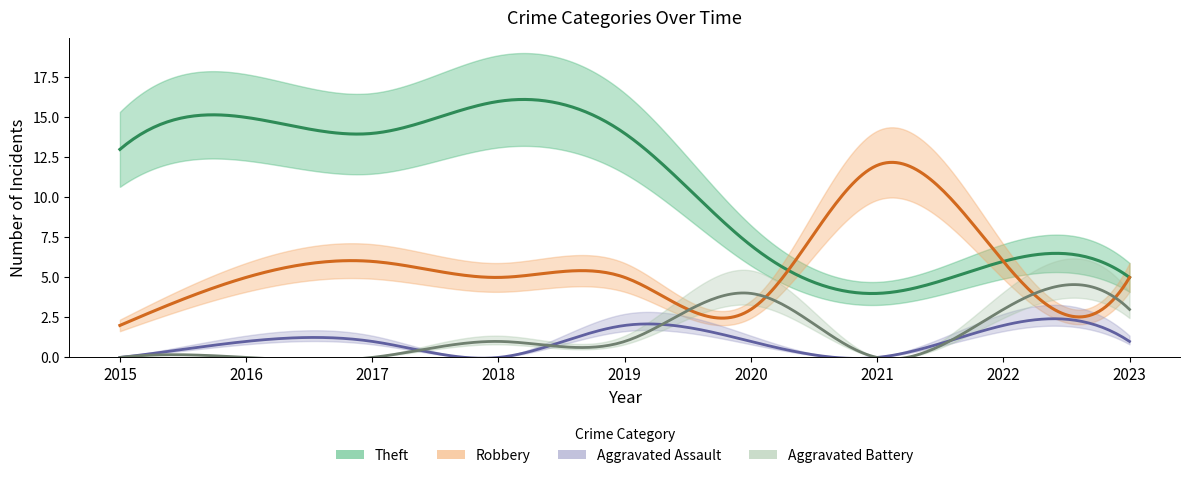

Where is Theft nearest to the value 10?

2015